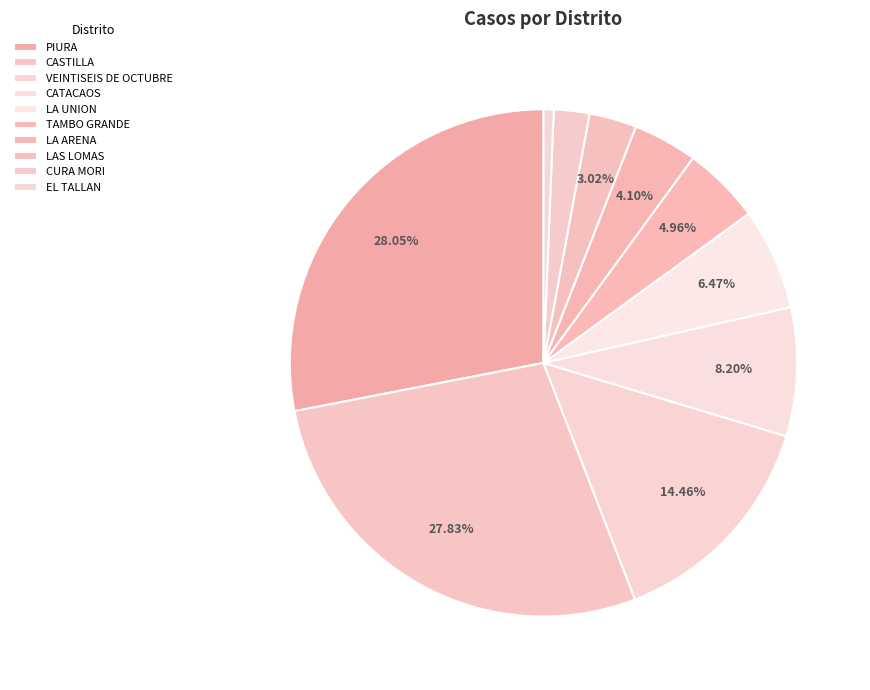

Which category has the smallest portion of the pie?

EL TALLAN